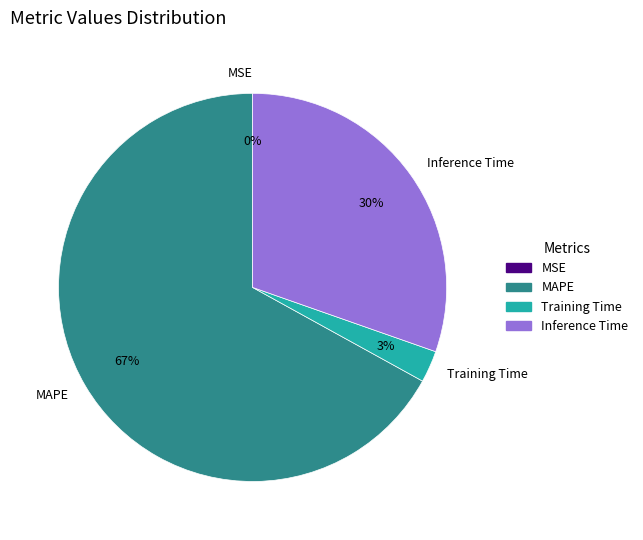

What is the largest slice in the pie chart?

MAPE